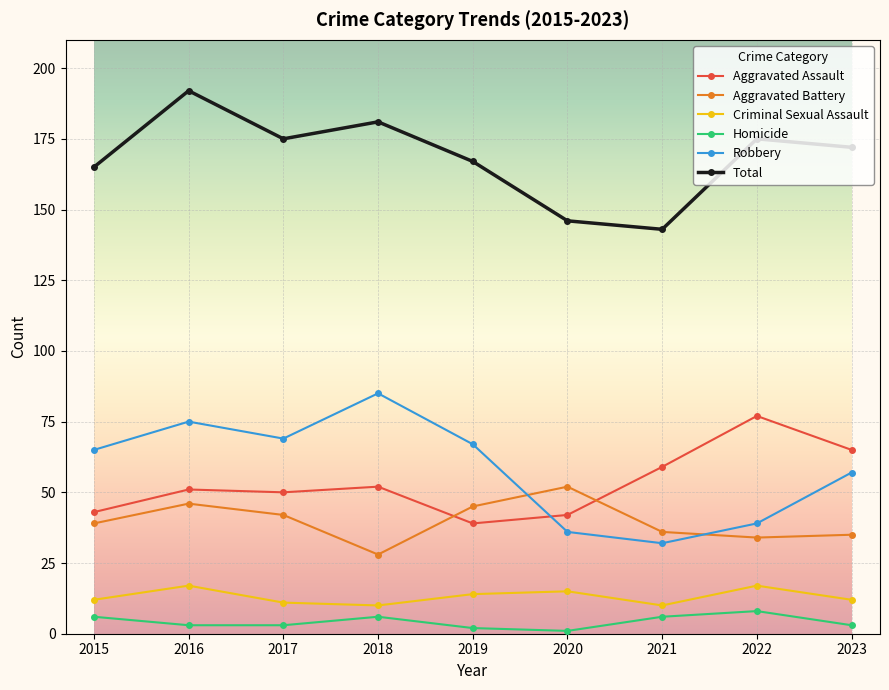

What is the difference between the maximum and second lowest values in the Aggravated Assault series?

35